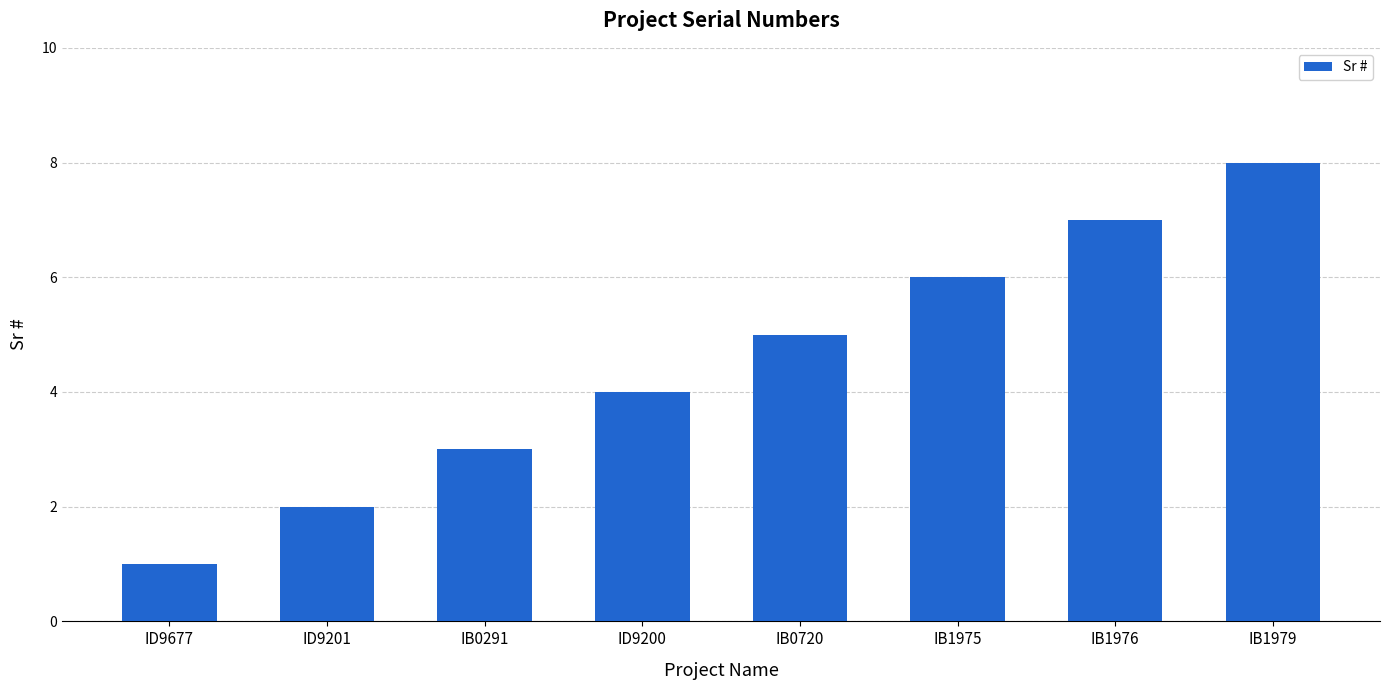

Reading left to right, what are all the values shown in this chart?

ID9677=1	ID9201=2	IB0291=3	ID9200=4	IB0720=5	IB1975=6	IB1976=7	IB1979=8